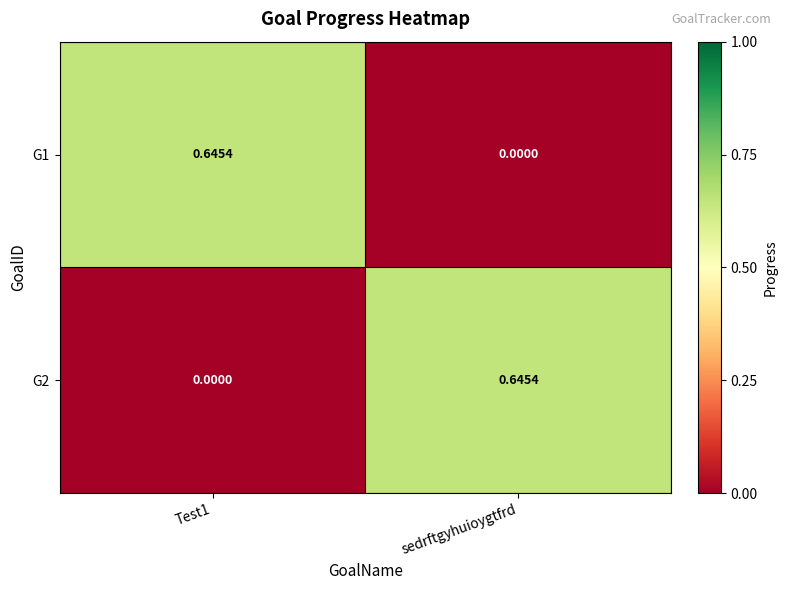

At which label is G1 closest to 0?

sedrftgyhuioygtfrd